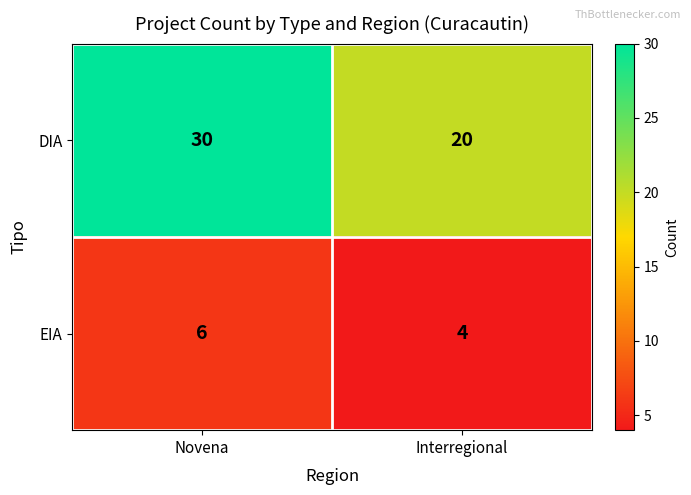

Which series has the largest total across all categories?

DIA